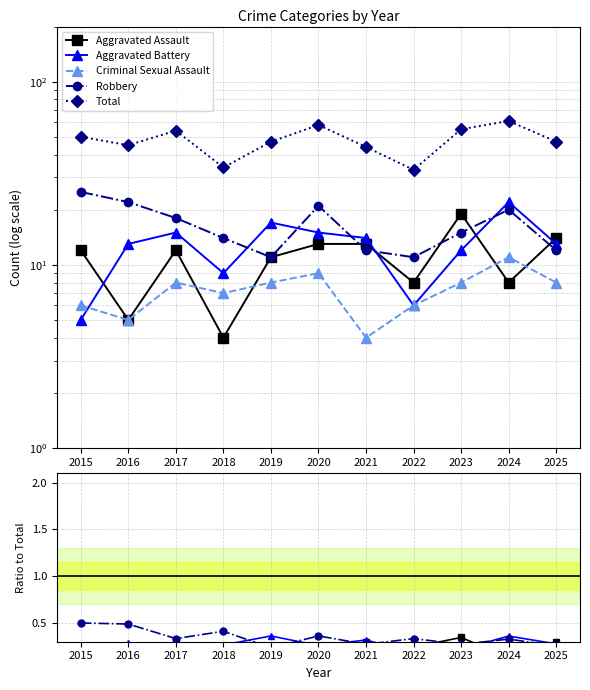

Which series has the widest spread of values?

Total